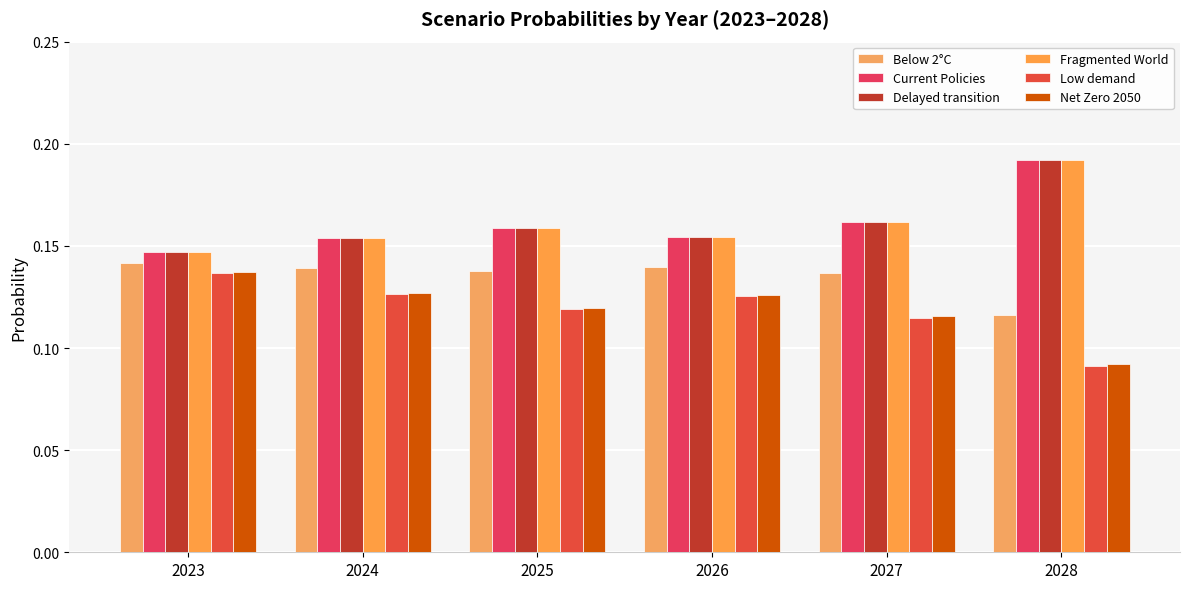

Are the bars grouped side by side (vs. stacked)?

Yes